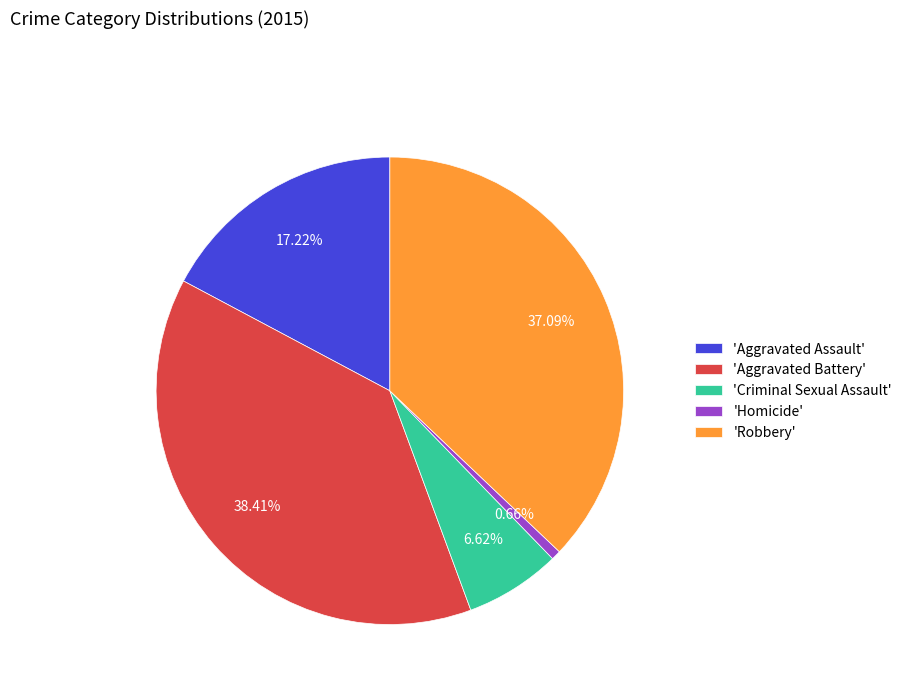

Which slice is the smallest?

'Homicide'